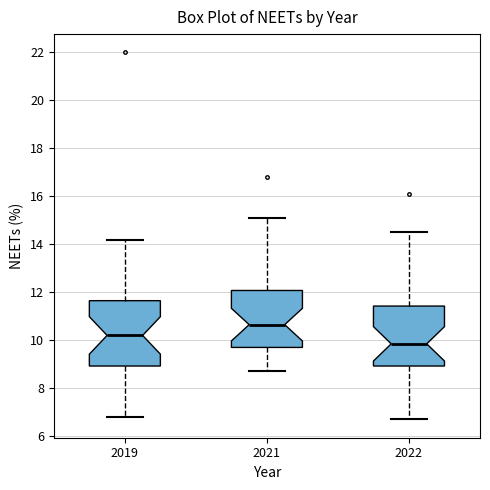

Where is the lower edge of the box at x = 2021 on the y-axis? The values are not printed on the chart, so give them approximately, as read against the axis.

9.8